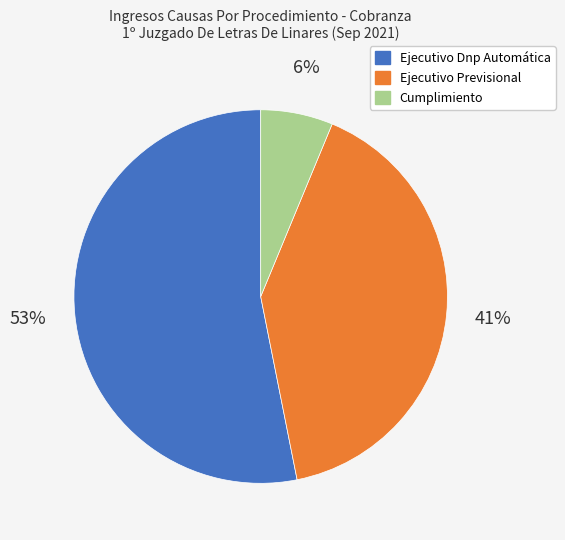

Is it true that Ejecutivo Previsional is 41% of the pie?

True